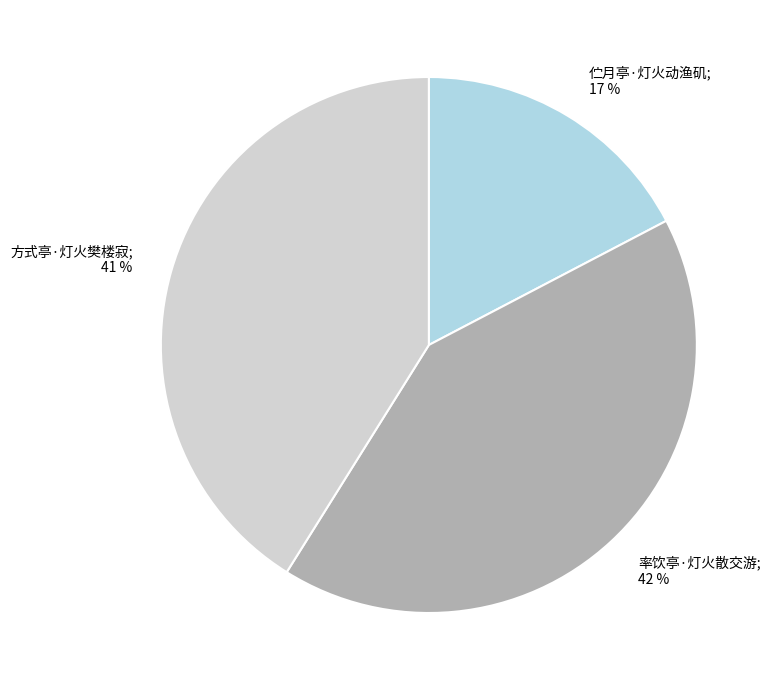

Is there a majority slice in this chart?

No